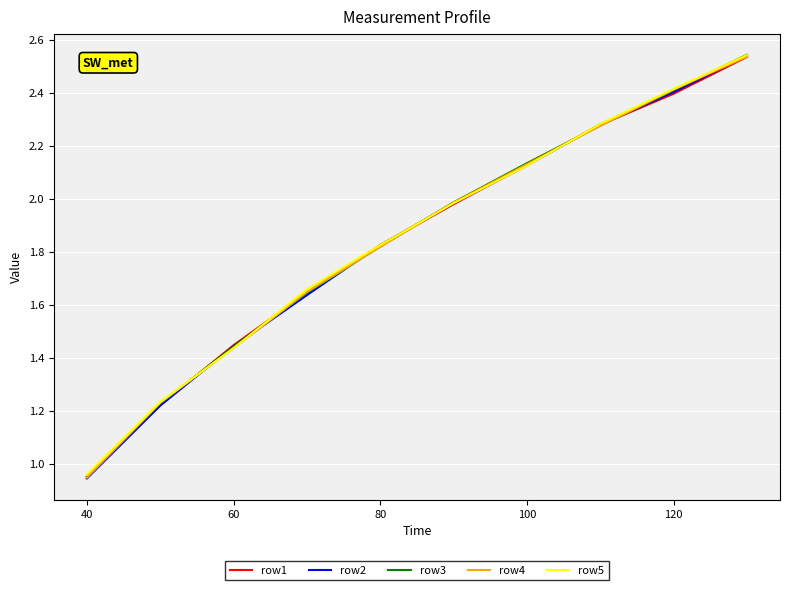

Which series has the largest range (max minus min)?

row2